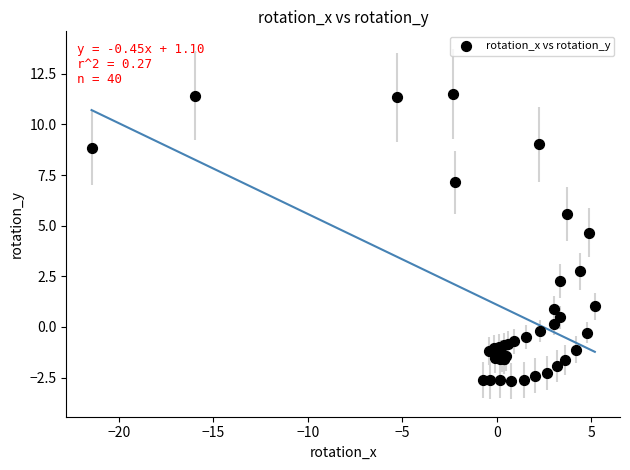

What Y value in the scatter plot is closest to 4?

4.7